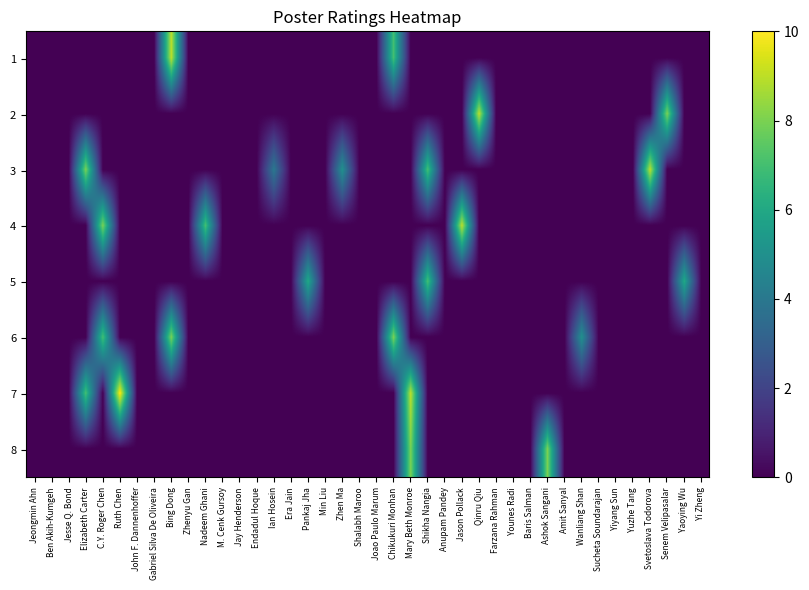

Which label corresponds to the smallest value in the chart?

Jeongmin Ahn